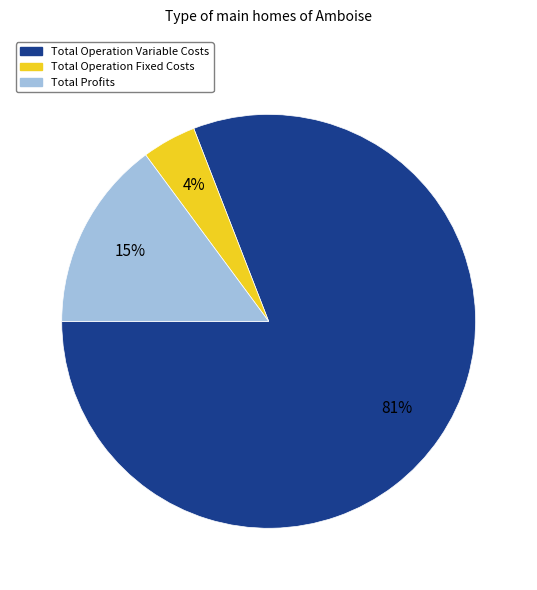

To the nearest percent, what is the average slice percentage?

33%